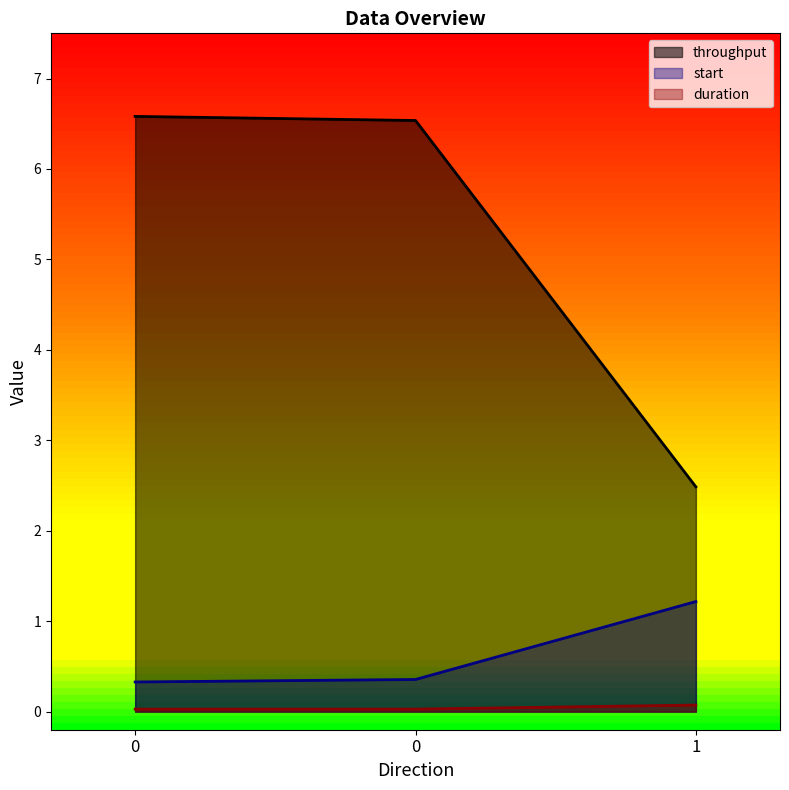

Reading left to right, transcribe all the data shown in this chart.

start: 0.3	0.4	1.2
duration: 0.0	0.0	0.1
throughput: 6.6	6.5	2.5